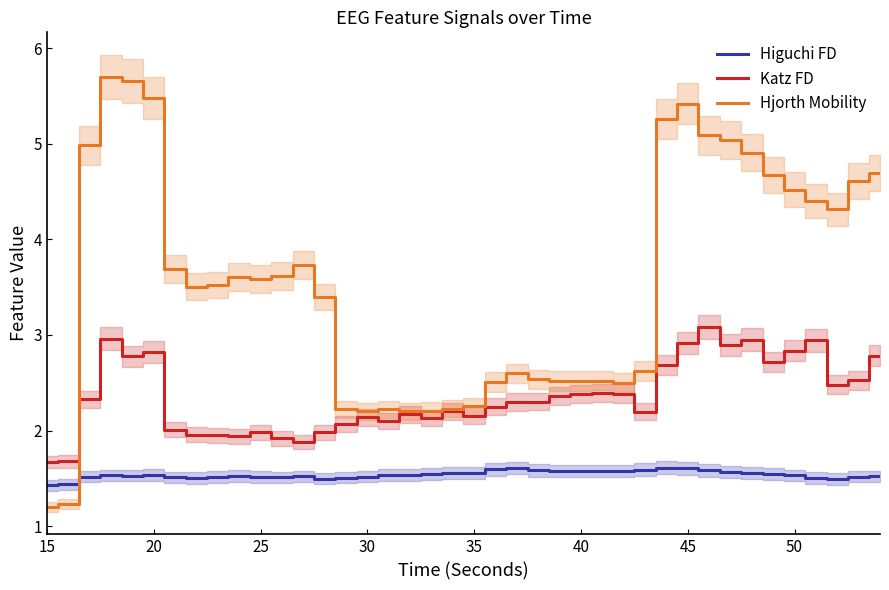

True or false: Higuchi FD and Katz FD intersect in this chart.

False